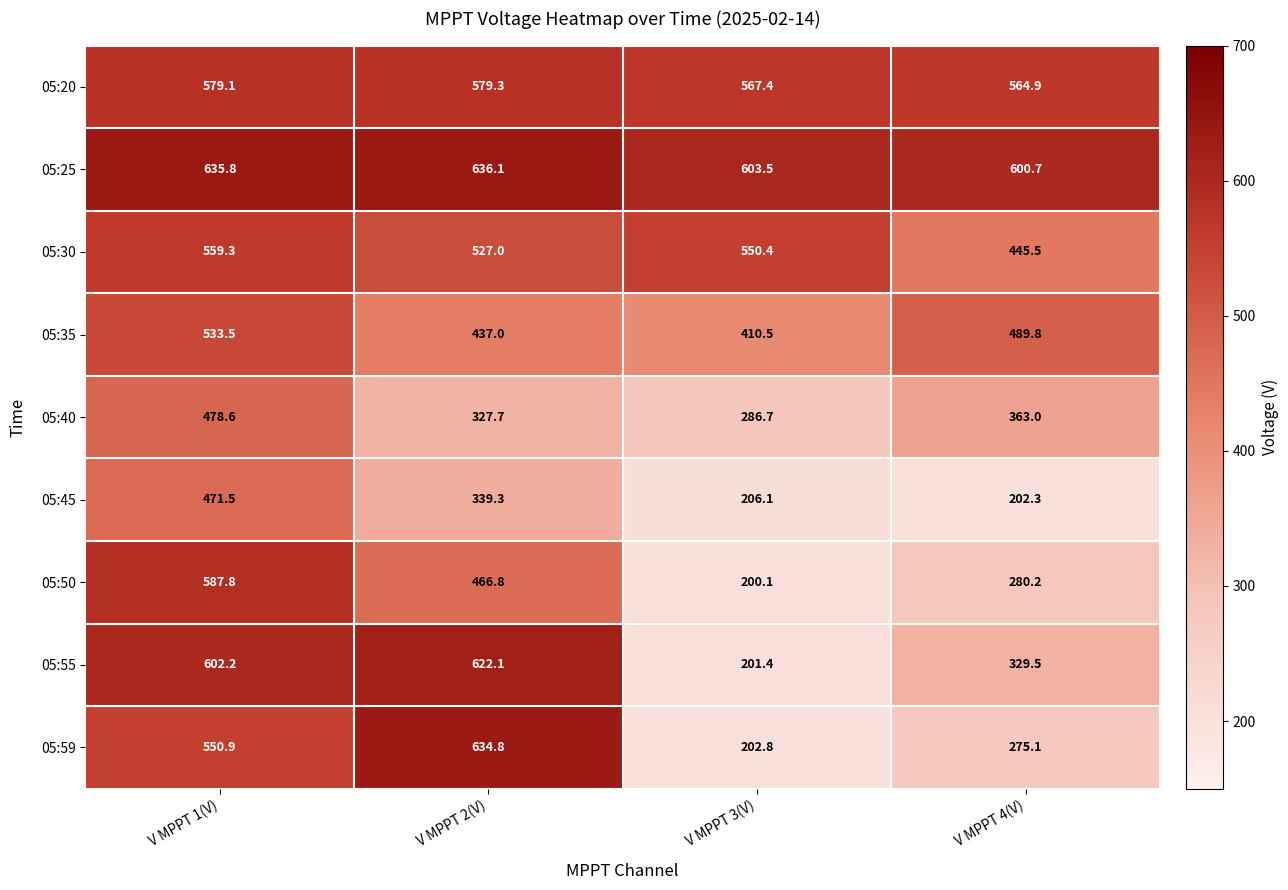

Is it true that 05:50 equals 280.2 at V MPPT 4(V)?

True